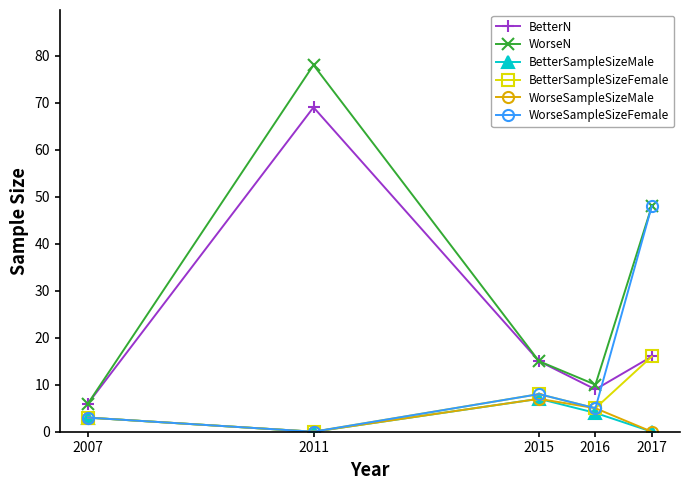

Which series has the largest total across all categories?

WorseN